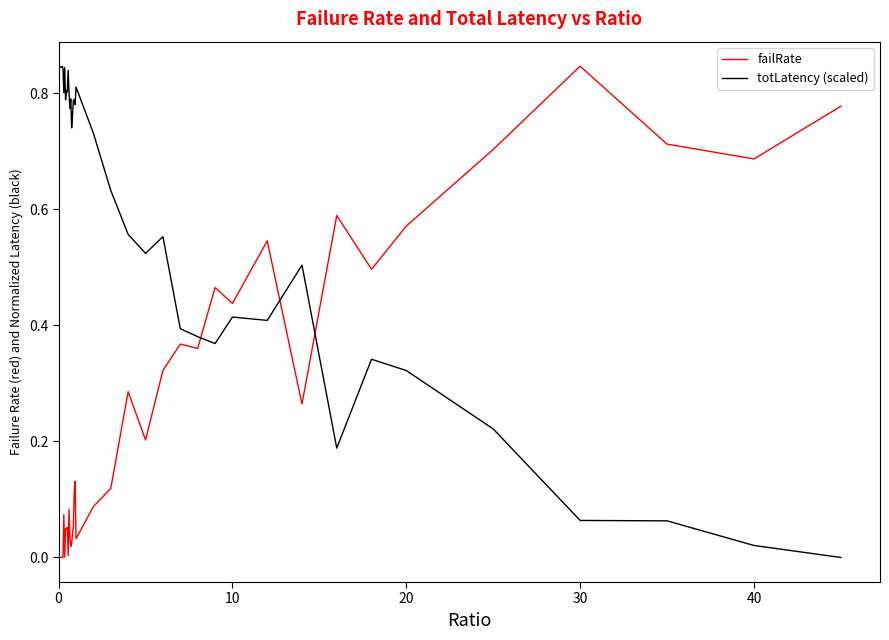

True or false: failRate and totLatency (scaled) cross at least once.

True